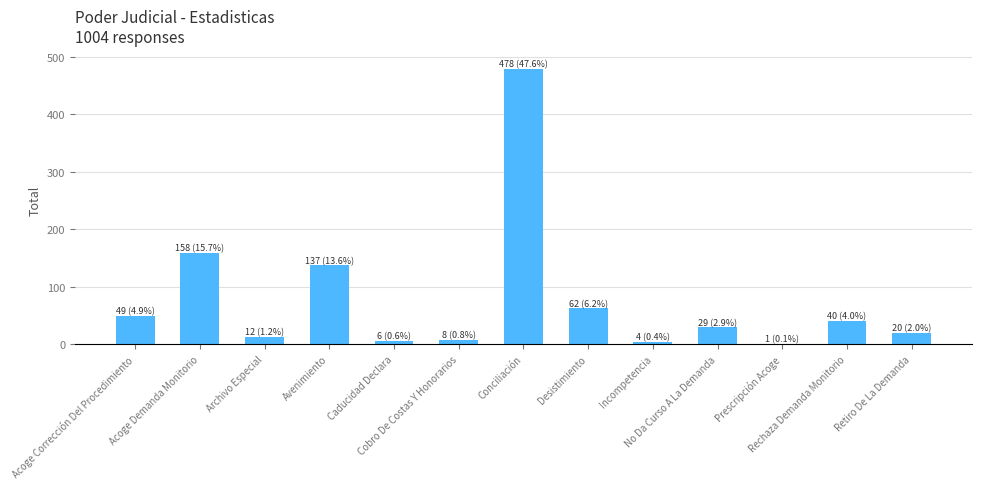

What is the greatest value displayed?

478